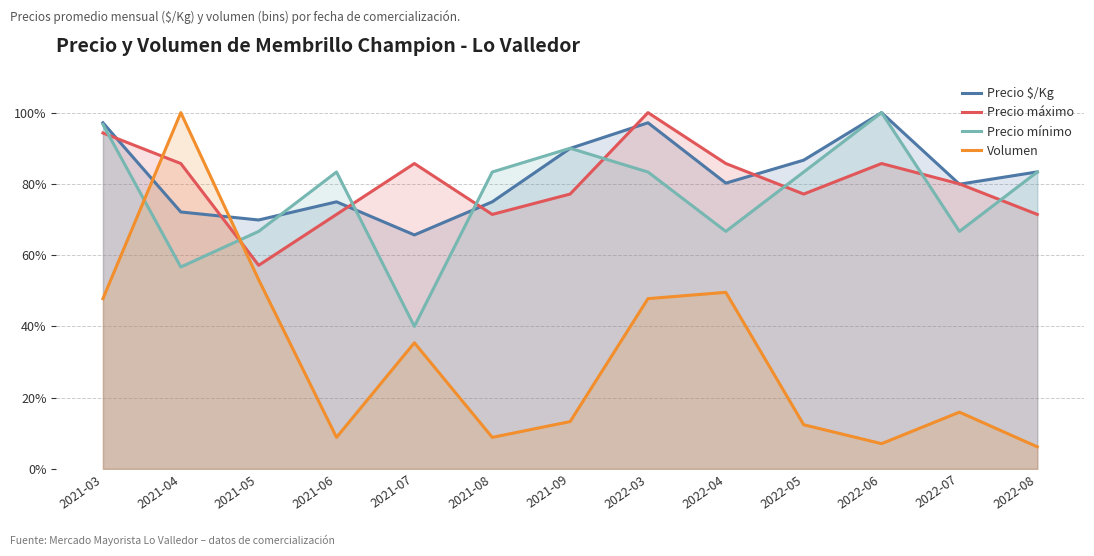

At which label does Precio mínimo reach its peak?

2022-06